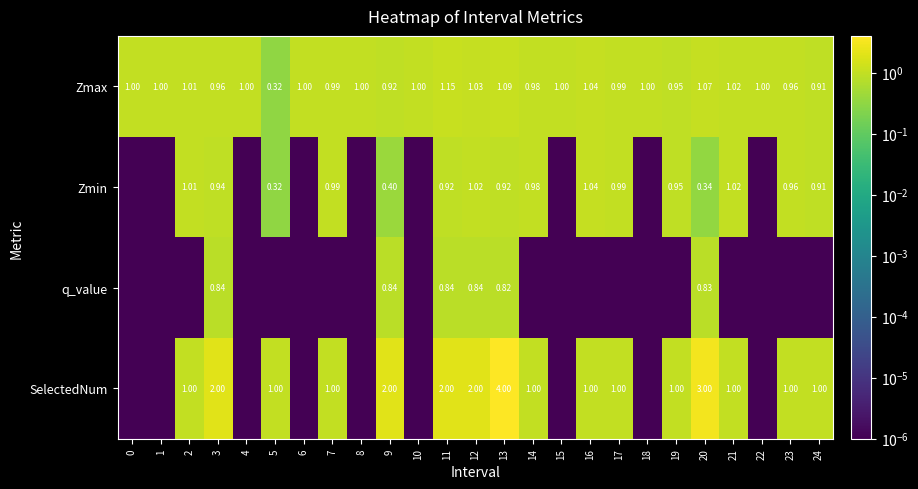

At which category is the sum across all series the highest?

13